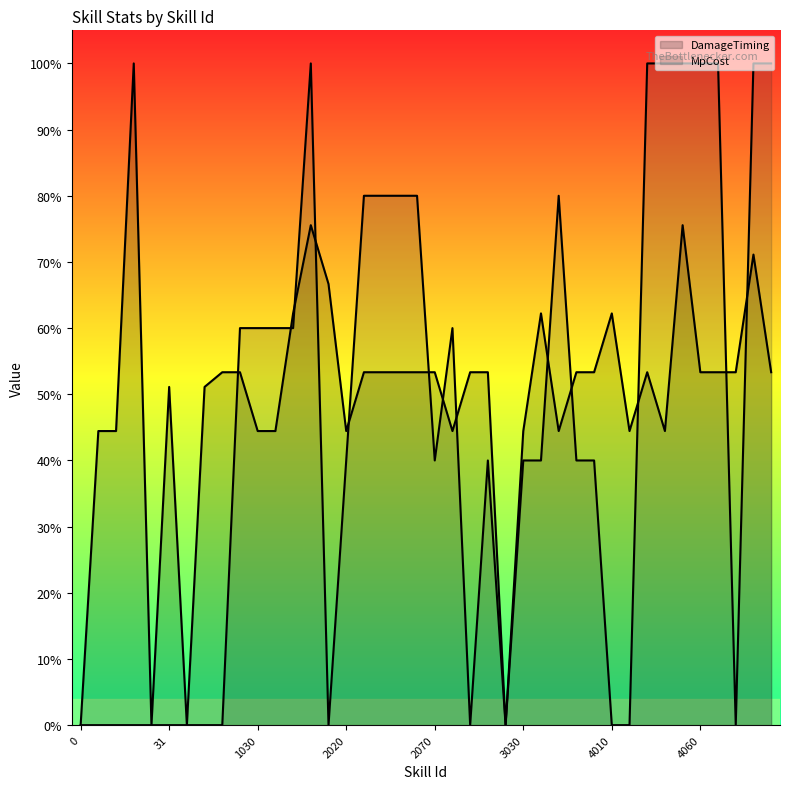

What is the greatest value displayed?

100.0